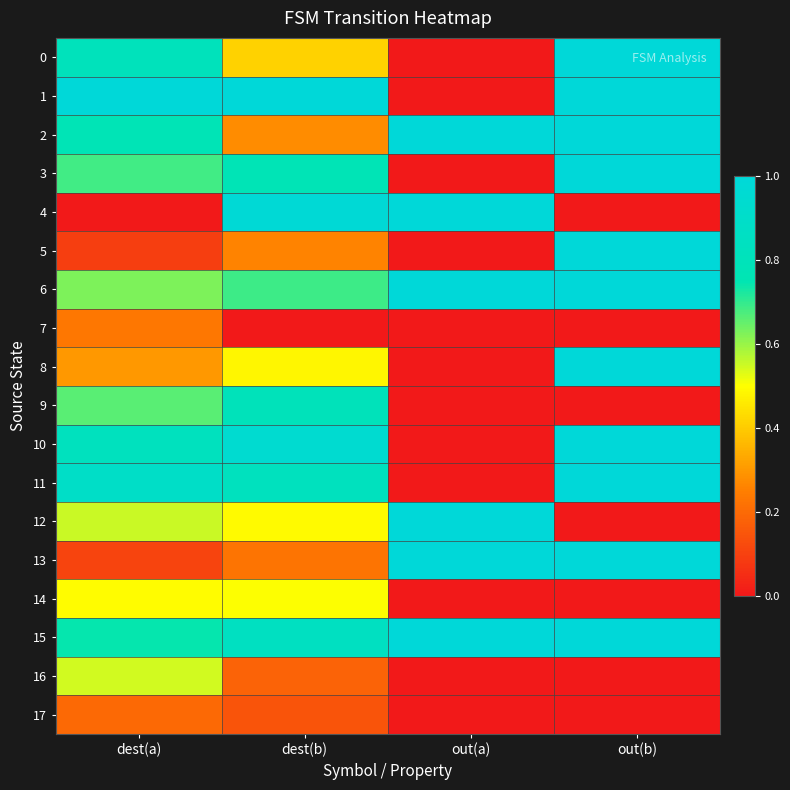

At which category does the chart reach its minimum across all series?

out(a)